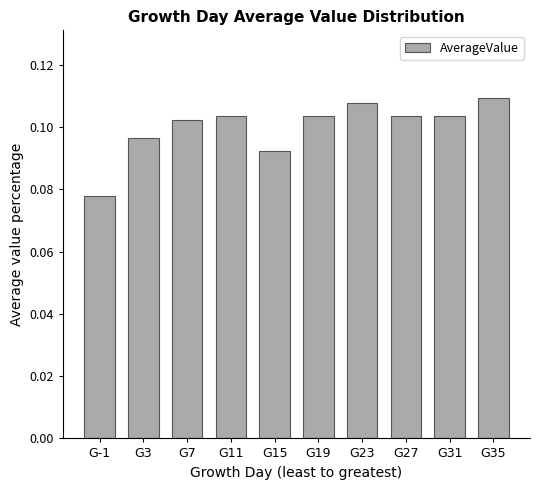

How many series are shown in this chart?

1